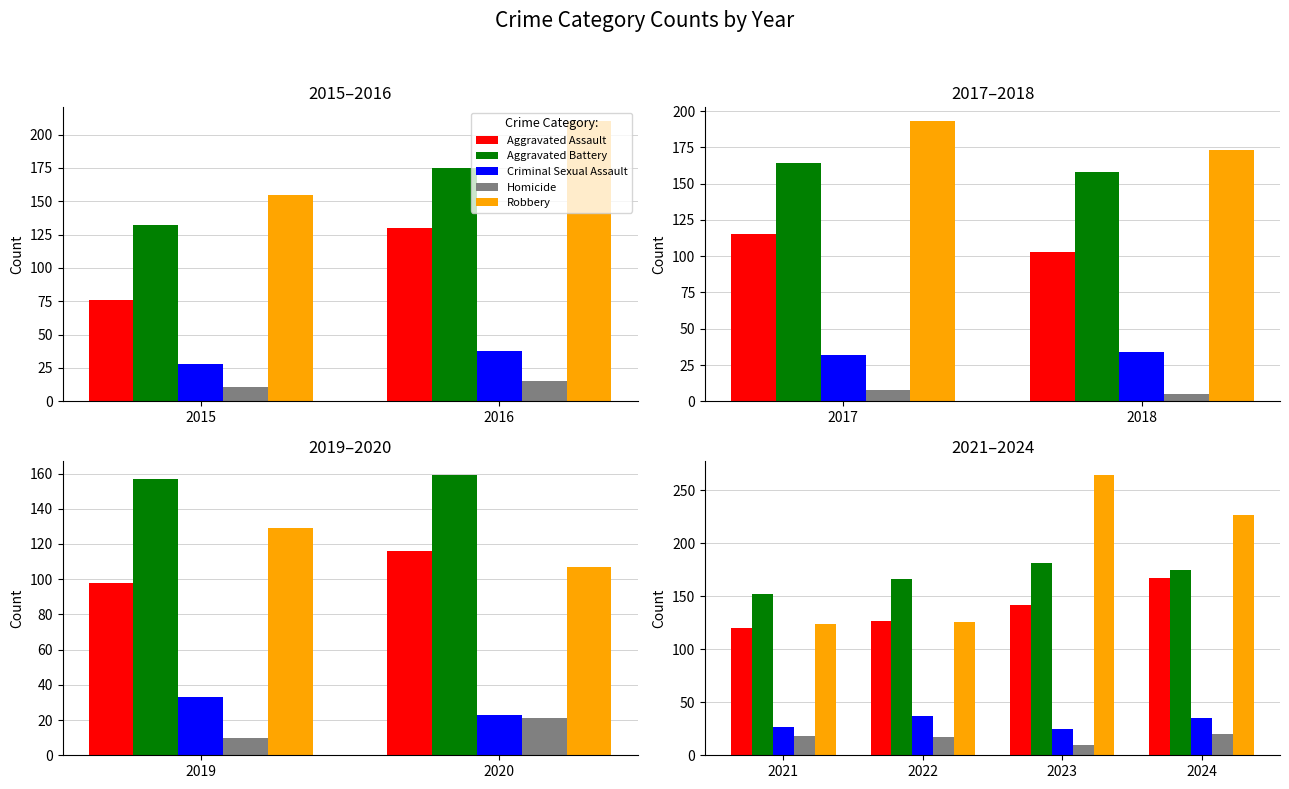

Are the bars horizontal?

No